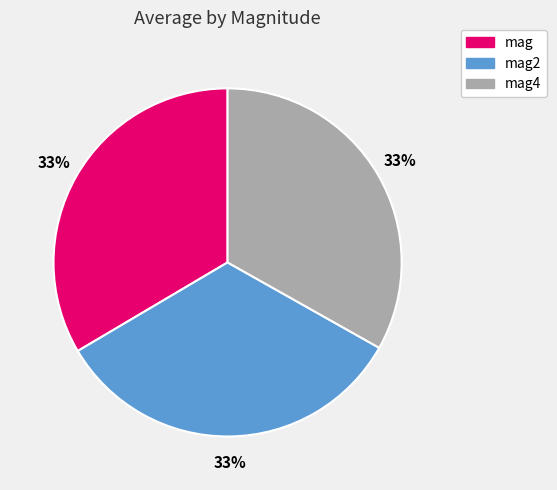

To the nearest percent, what percentage of the pie is mag2?

33%